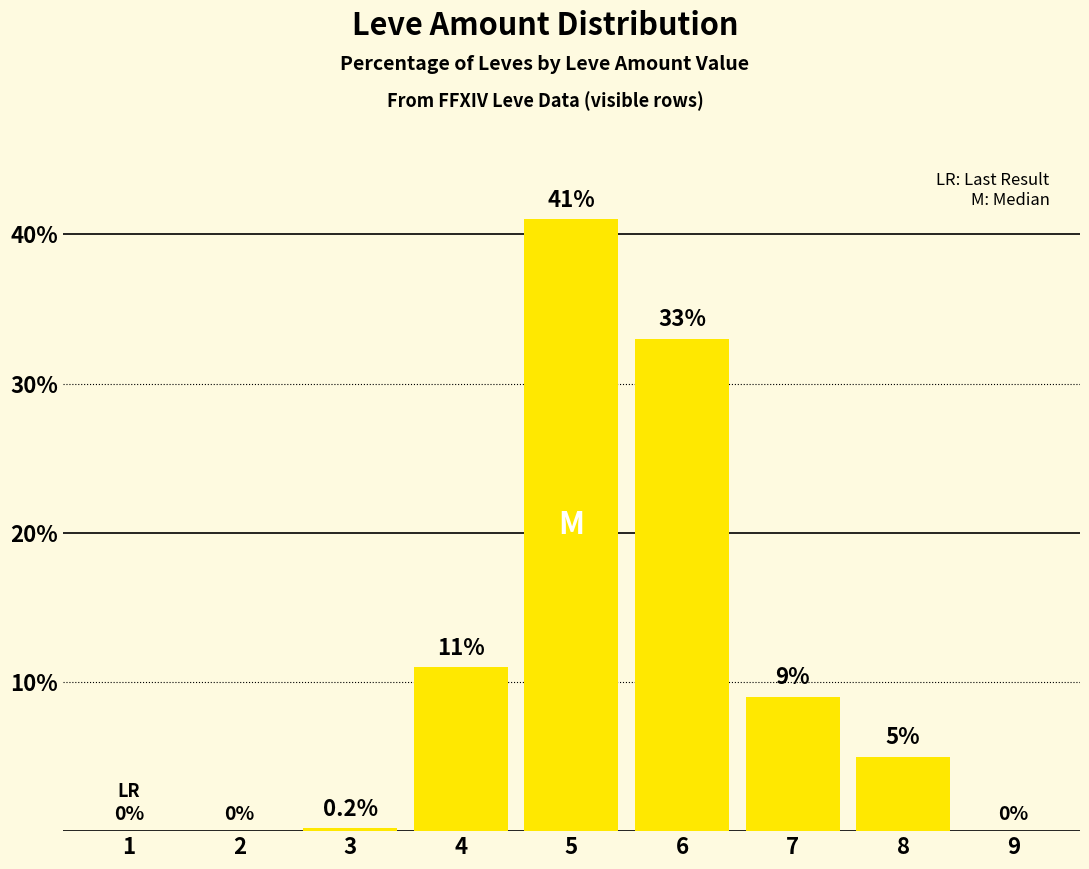

Reading right to left, list all the values displayed in this chart.

9=0.0	8=5.0	7=9.0	6=33.0	5=41.0	4=11.0	3=0.2	2=0.0	1=0.0